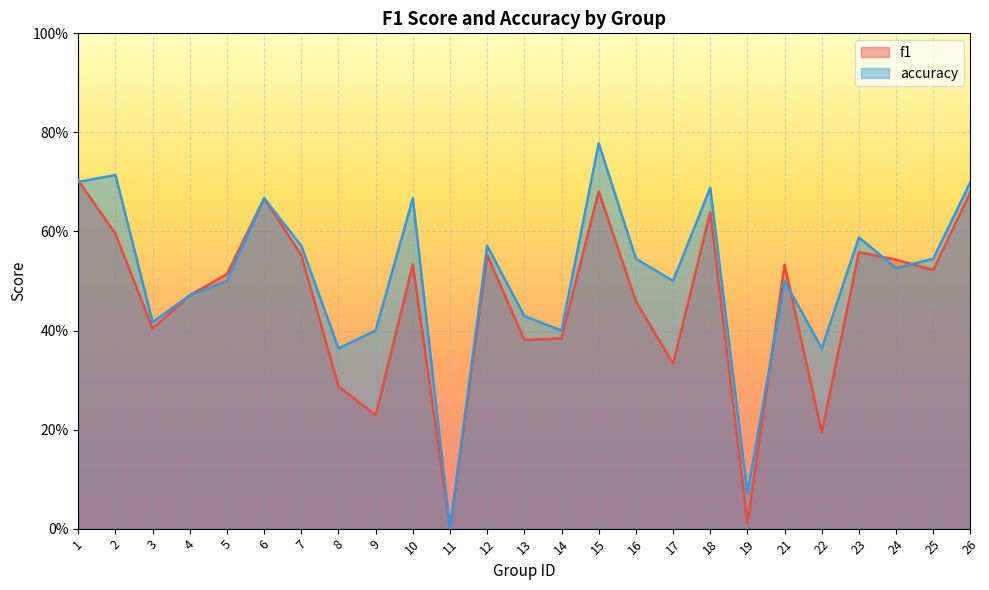

Reading right to left, transcribe all the data shown in this chart.

f1: 0.7	0.5	0.5	0.6	0.2	0.5	0.0	0.6	0.3	0.5	0.7	0.4	0.4	0.6	0.0	0.5	0.2	0.3	0.6	0.7	0.5	0.5	0.4	0.6	0.7
accuracy: 0.7	0.5	0.5	0.6	0.4	0.5	0.1	0.7	0.5	0.5	0.8	0.4	0.4	0.6	0.0	0.7	0.4	0.4	0.6	0.7	0.5	0.5	0.4	0.7	0.7